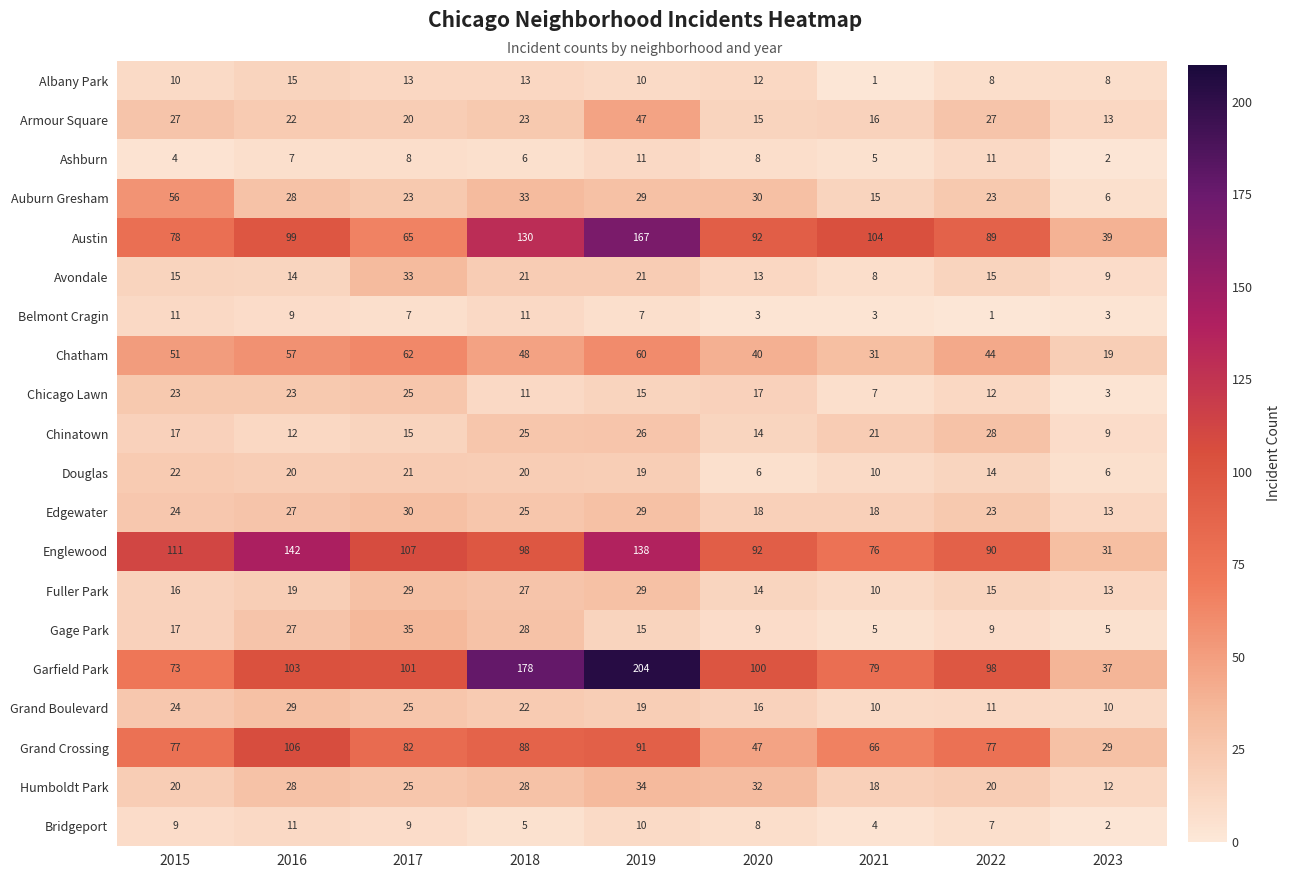

What is the difference between the maximum and minimum values in the Grand Crossing series?

77